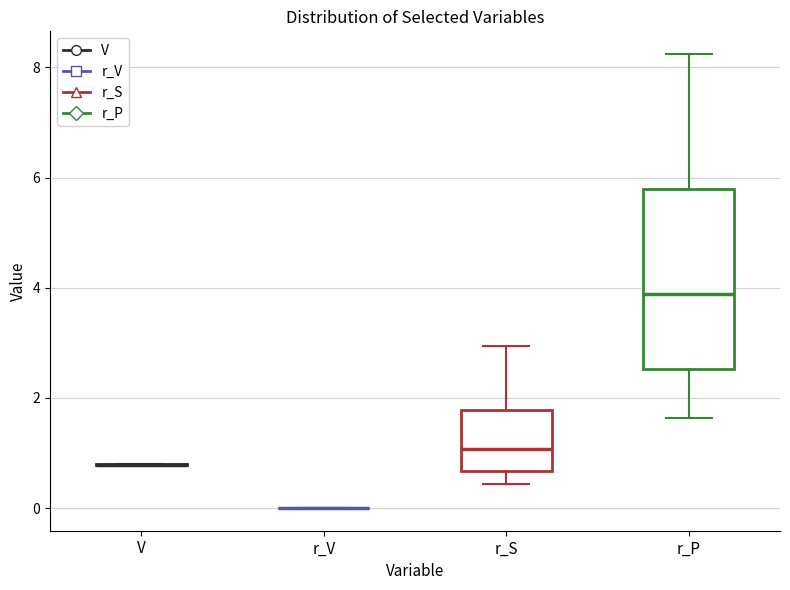

Reading left to right, transcribe this box plot: for each box, give where its median line is, the range the box spans, and where its two whiskers end, as read against the y-axis. The values are not printed on the chart, so give them approximately, as read against the axis.

V: box collapsed to a line at 0.8, whiskers 0.8 to 0.8
r_V: box collapsed to a line at 0.0, whiskers 0.0 to 0.0
r_S: median 1.0, box 0.6 to 1.8, whiskers 0.4 to 3.0
r_P: median 3.8, box 2.6 to 5.8, whiskers 1.6 to 8.2